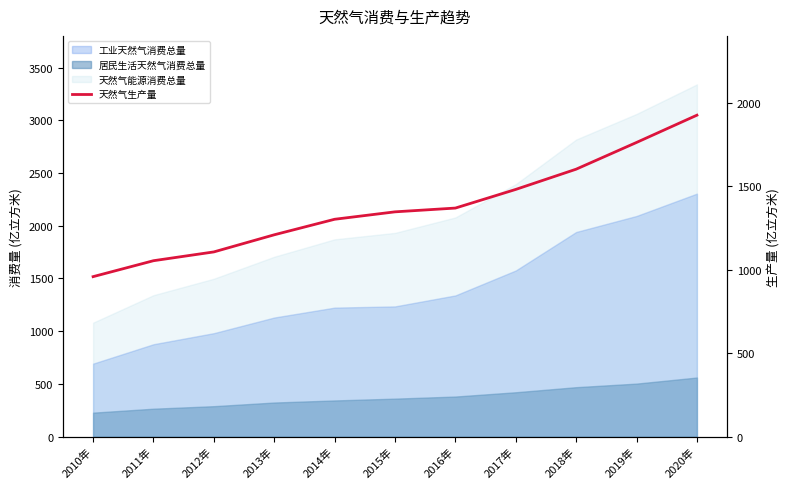

What is the difference between the second highest and minimum values?

803.8